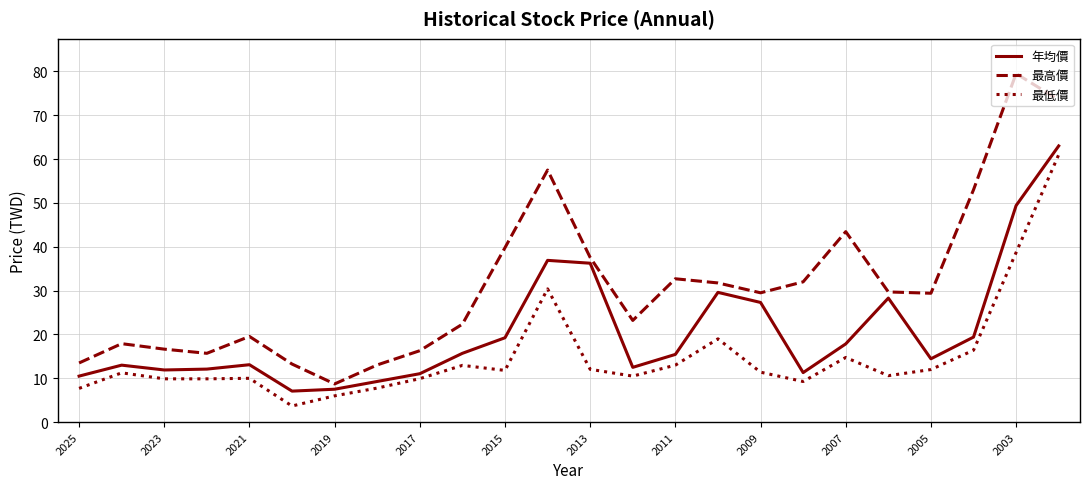

Which series has the largest total across all categories?

最高價